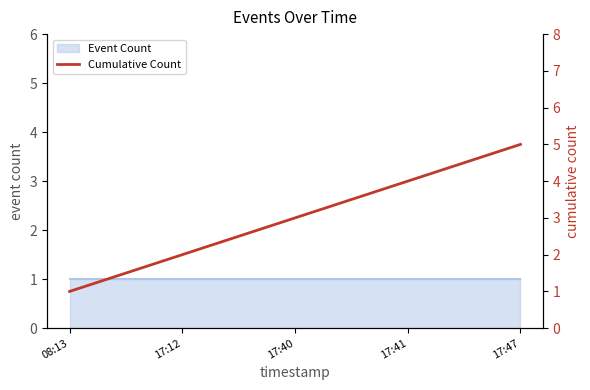

What is the label of the 4th point from the right?

17:12